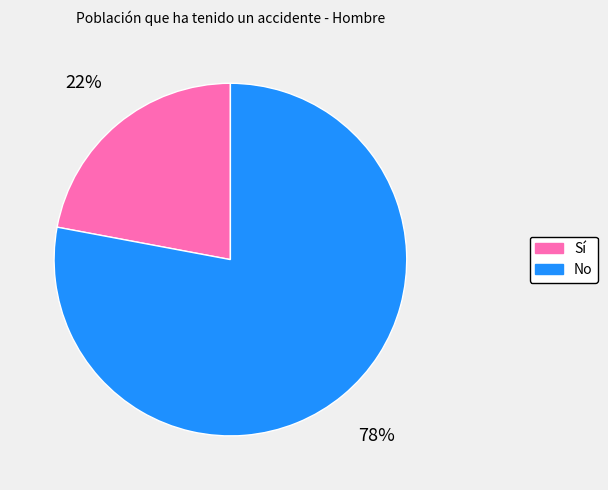

Which slice is the smallest?

Sí